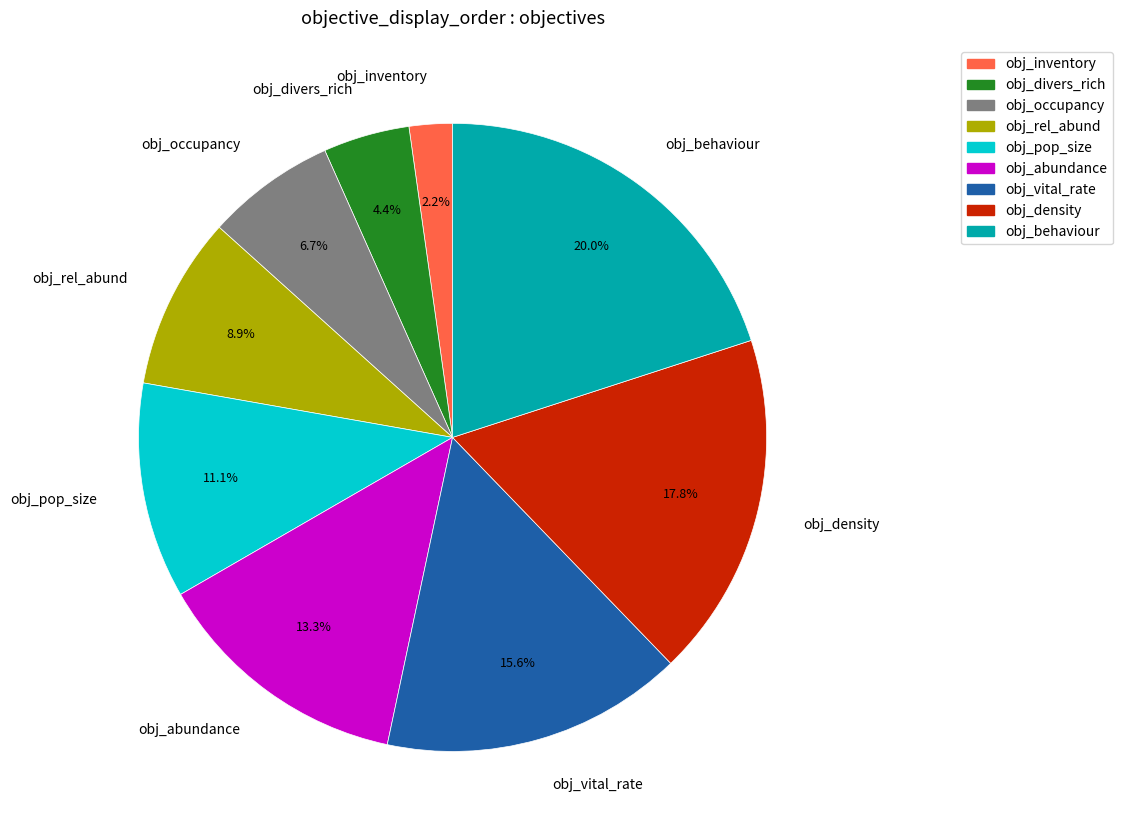

To the nearest percent, what percentage of the pie is obj_inventory?

2%